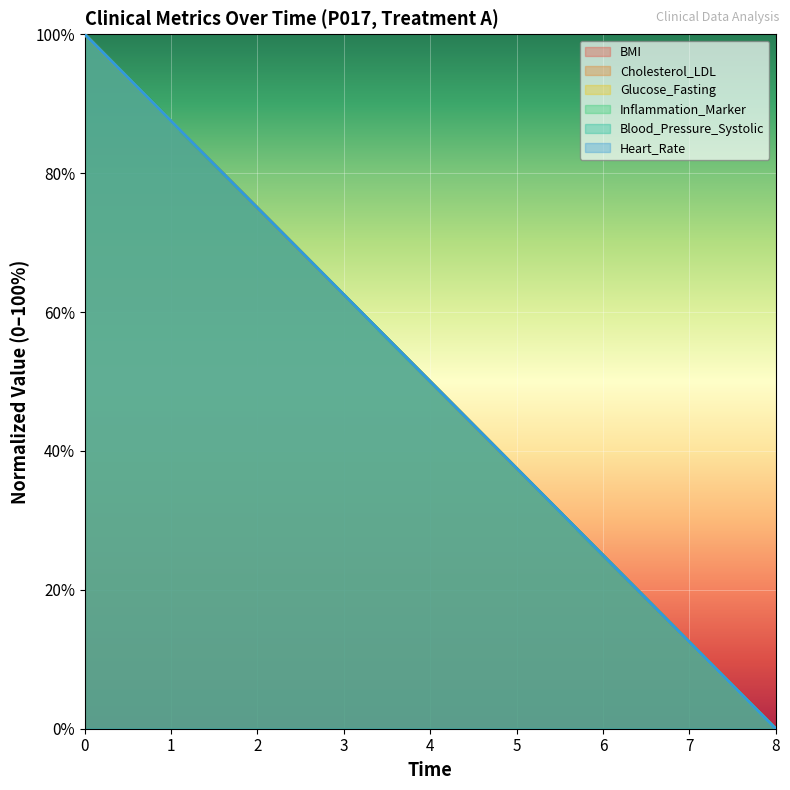

Count the number of categories in the chart.

9